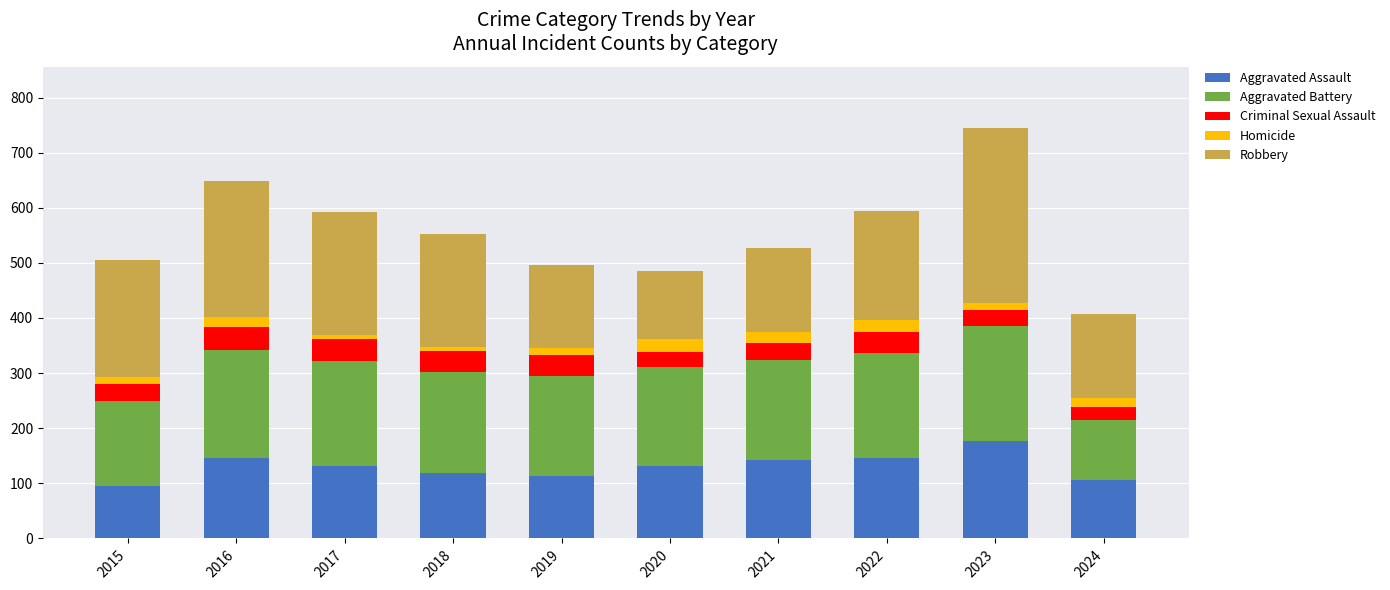

The value of Aggravated Assault at 2018 is 119. True or false?

True